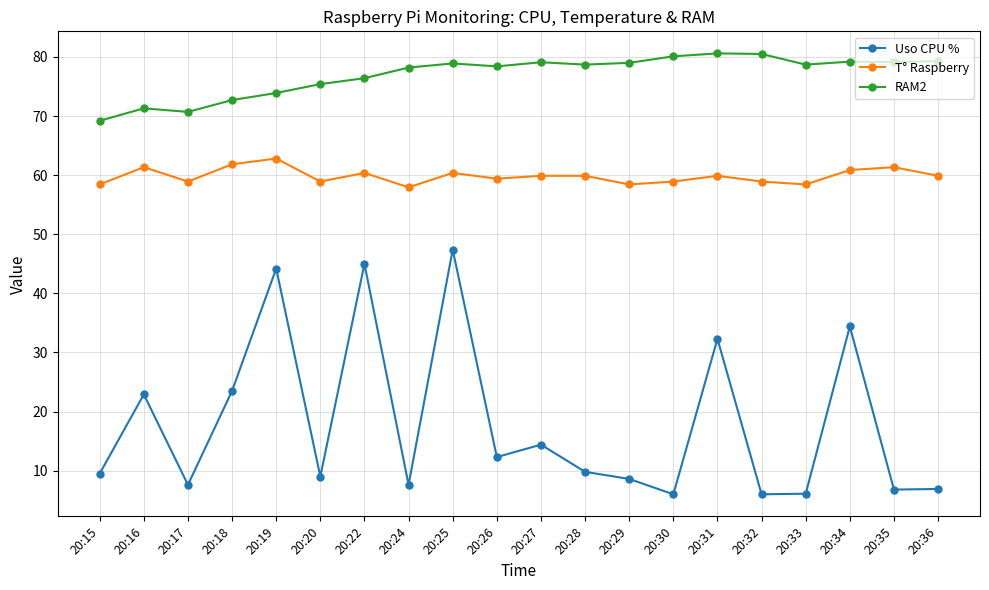

What is the greatest value displayed?

80.6